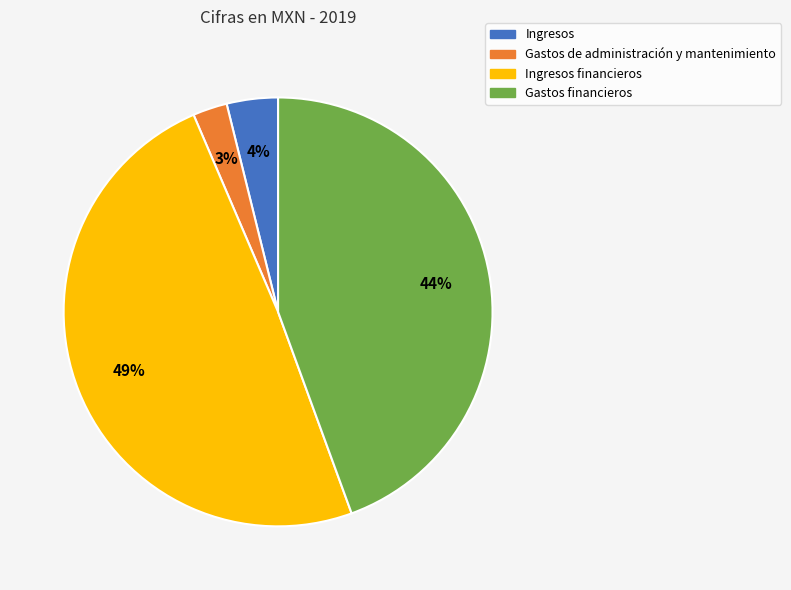

To the nearest percent, what is the average slice percentage?

25%